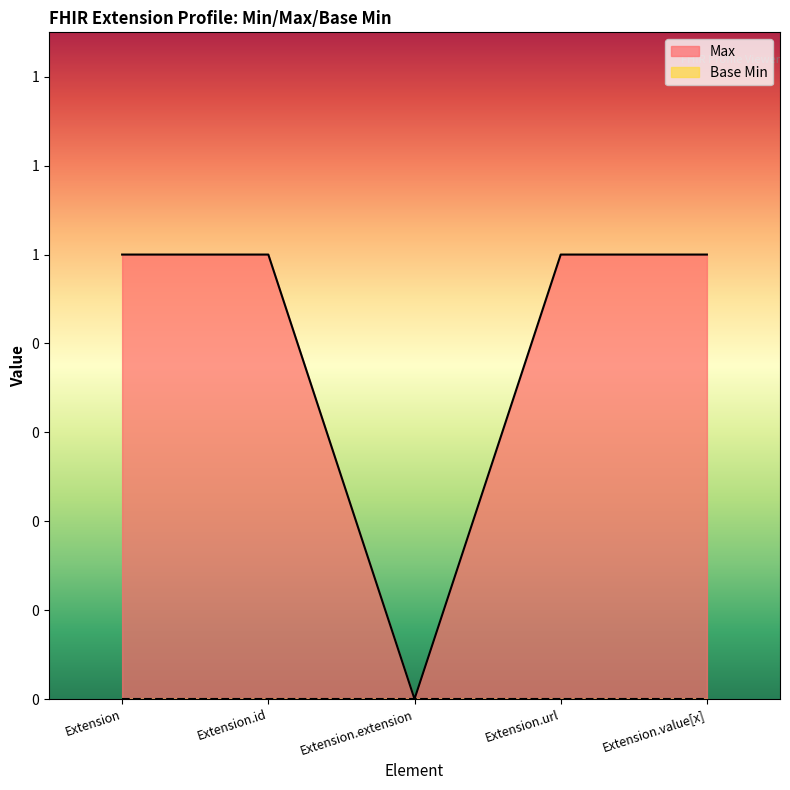

The chart shows a value of 1 at Extension.id. True or false?

True